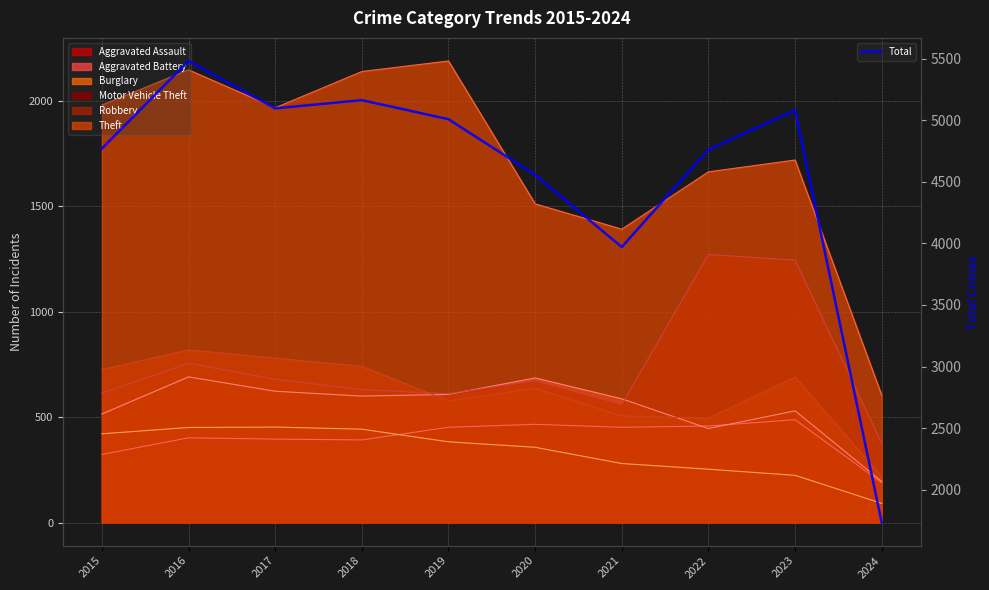

The chart shows a value of 6869 at 2015. True or false?

False